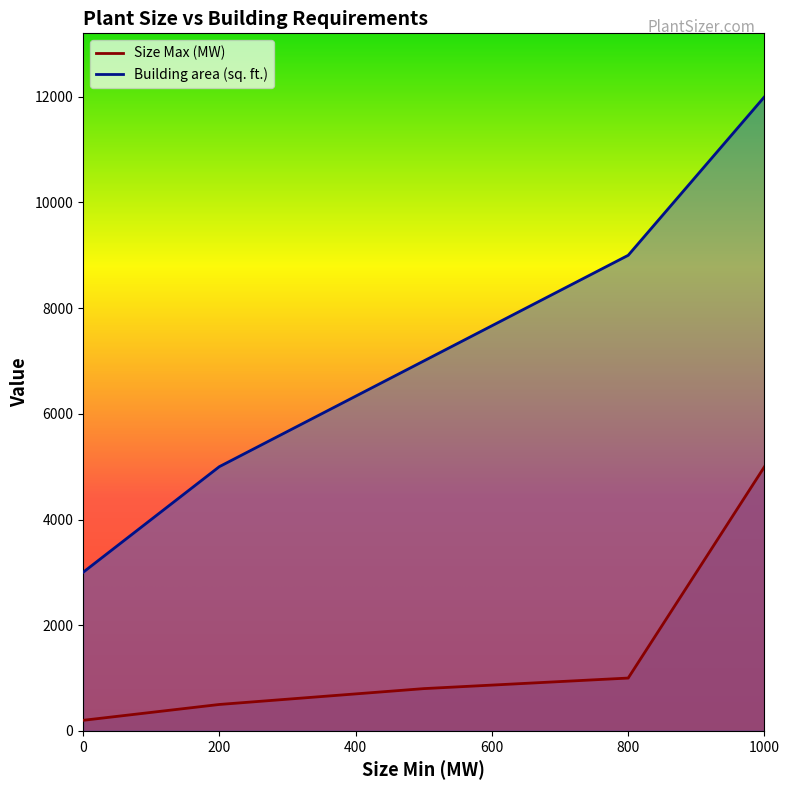

What is the approximate value of Size Max (MW) at 0, to the nearest 10?

200